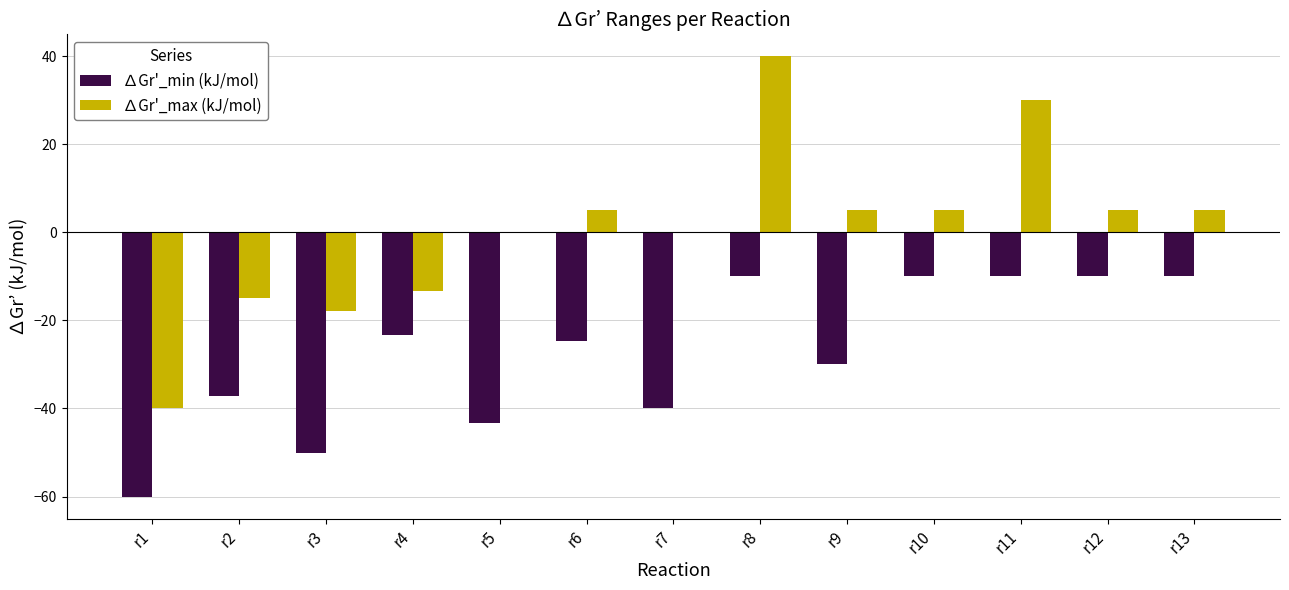

Are the bars horizontal?

No